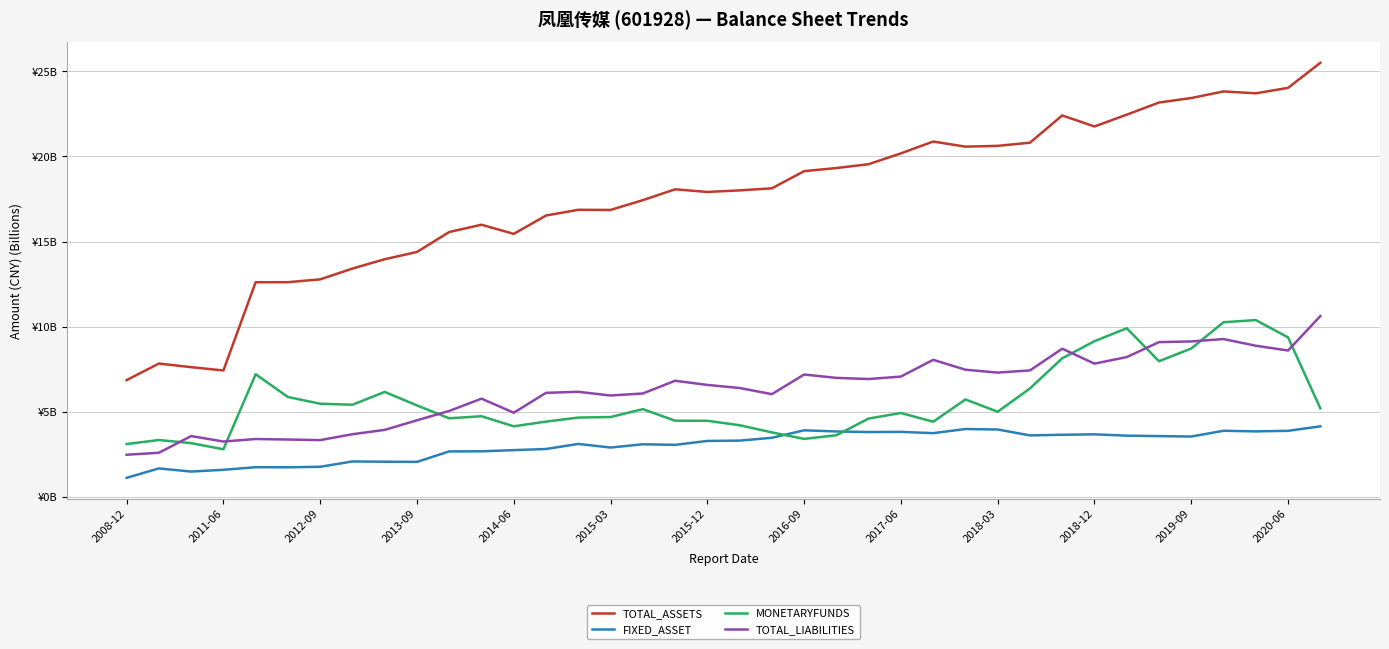

Does the chart display data point markers on the line(s)?

No